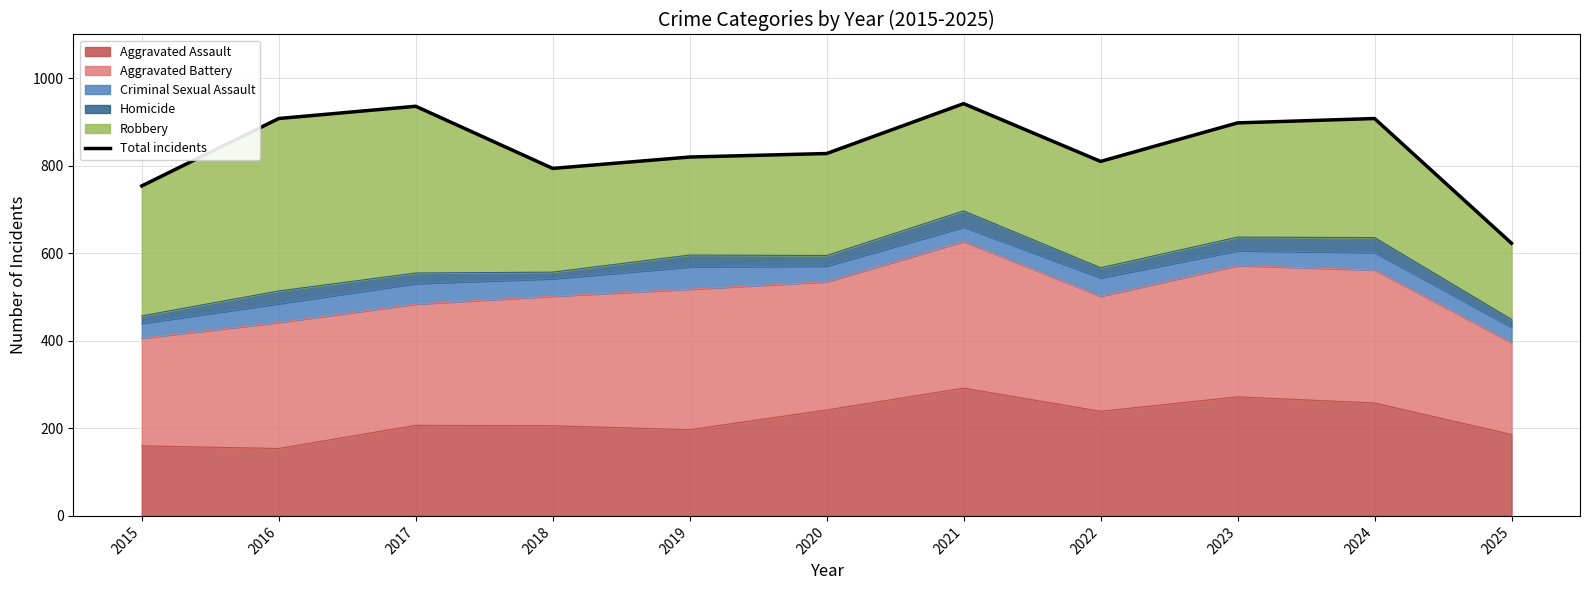

Where does the data first go above 828?

2016